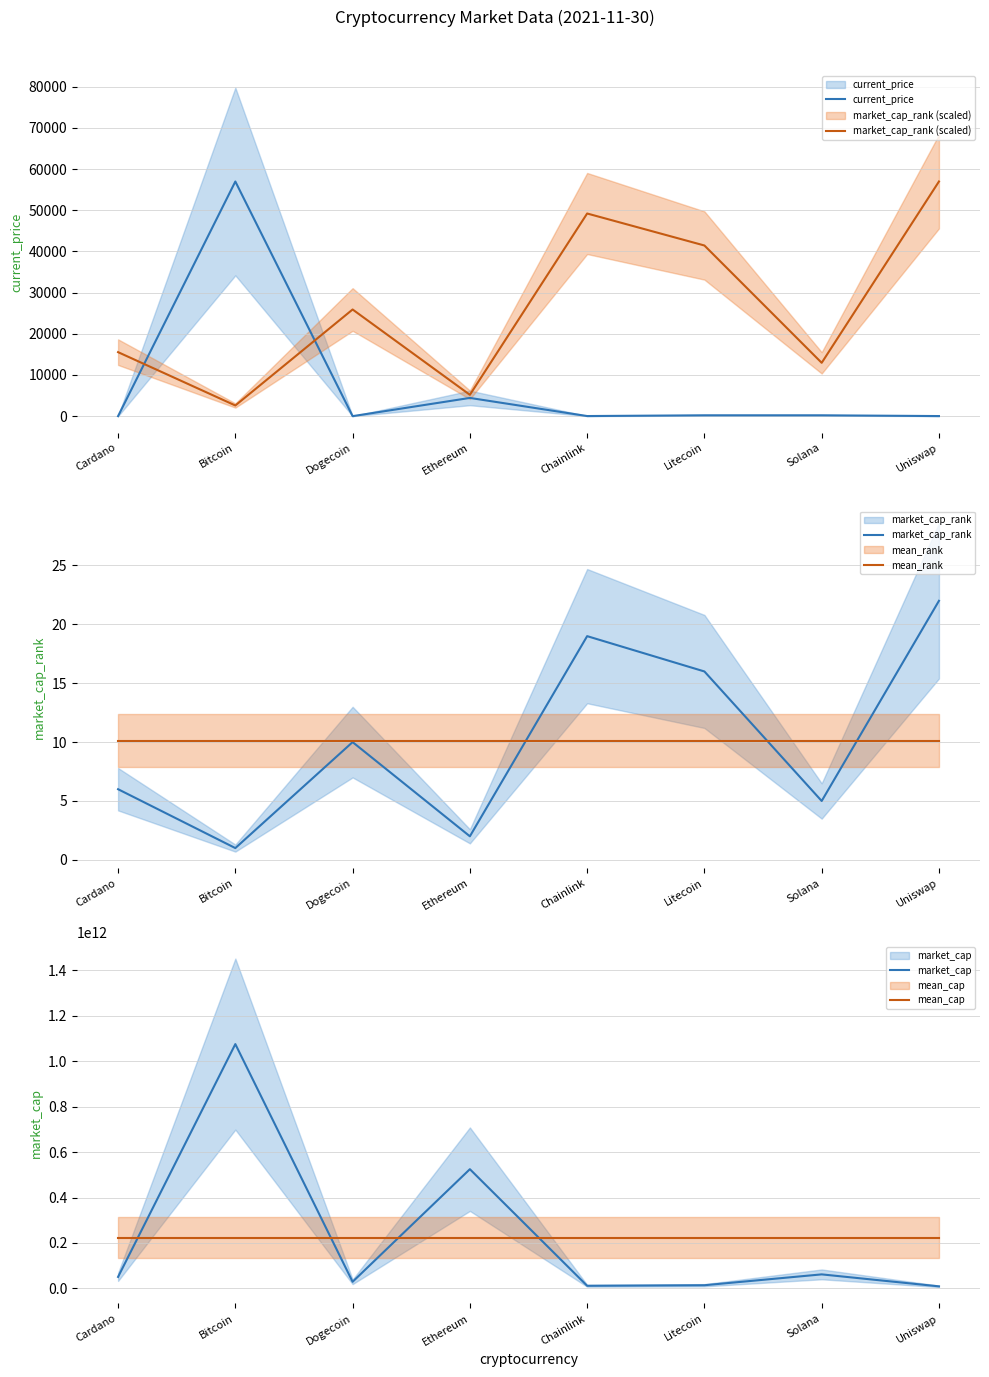

Which series has the widest spread of values?

market_cap